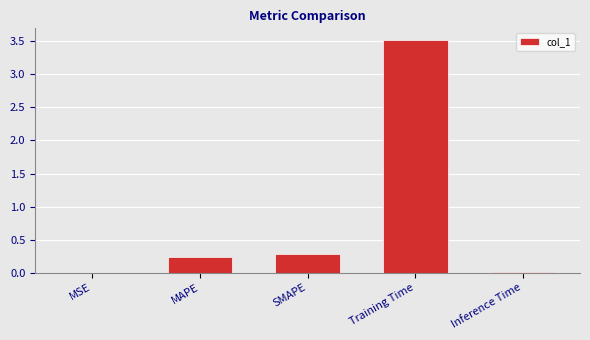

What is the maximum value shown in the chart?

3.5